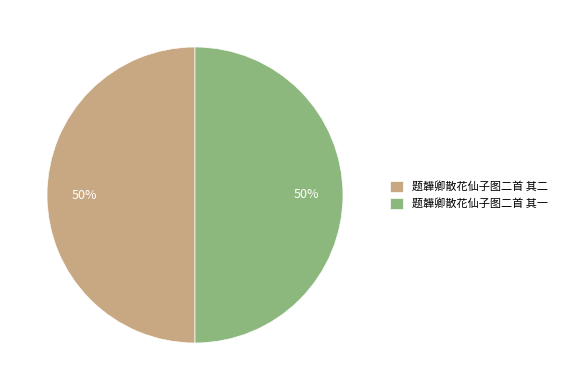

True or false: 题韡卿散花仙子图二首 其一 accounts for 44% of the total.

False